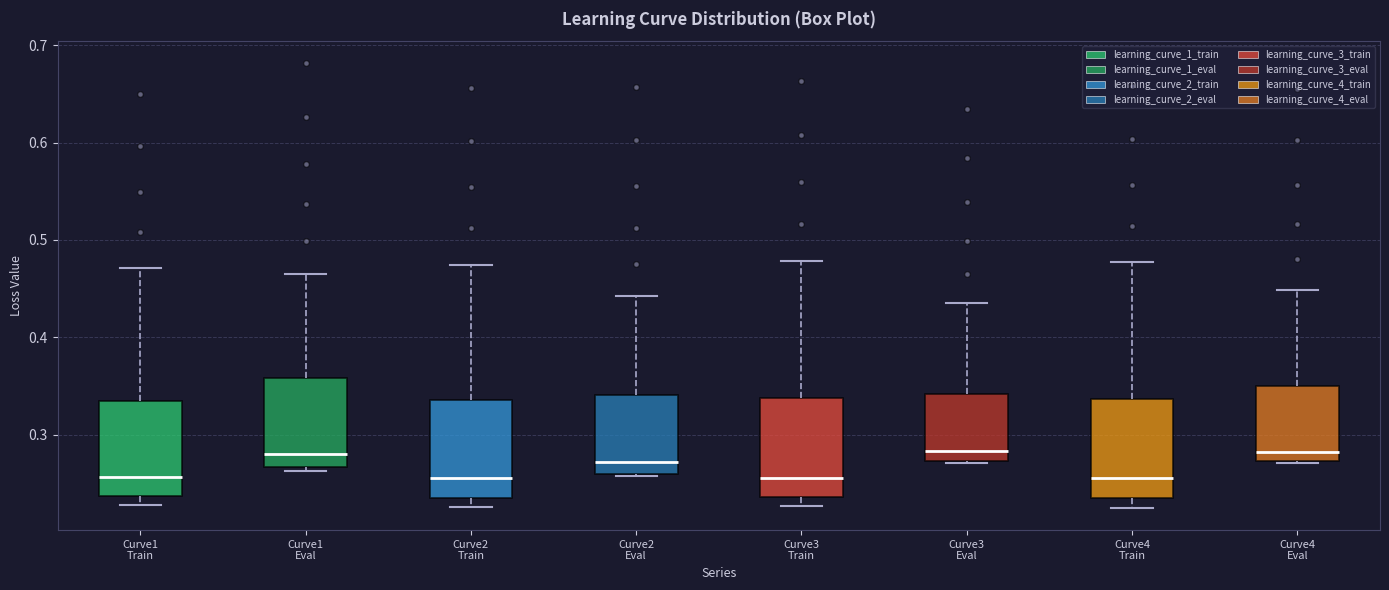

Reading left to right, transcribe this box plot: for each box, give where its median line is, the range the box spans, and where its two whiskers end, as read against the y-axis. The values are not printed on the chart, so give them approximately, as read against the axis.

Curve1 Train: median 0.26, box 0.24 to 0.33, whiskers 0.23 to 0.47
Curve1 Eval: median 0.28, box 0.27 to 0.36, whiskers 0.26 to 0.47
Curve2 Train: median 0.26, box 0.23 to 0.34, whiskers 0.23 (just below the box's lower edge) to 0.47
Curve2 Eval: median 0.27, box 0.26 to 0.34, whiskers 0.26 to 0.44
Curve3 Train: median 0.26, box 0.24 to 0.34, whiskers 0.23 to 0.48
Curve3 Eval: median 0.28, box 0.27 to 0.34, whiskers 0.27 to 0.44
Curve4 Train: median 0.26, box 0.23 to 0.34, whiskers 0.22 to 0.48
Curve4 Eval: median 0.28, box 0.27 to 0.35, whiskers 0.27 to 0.45